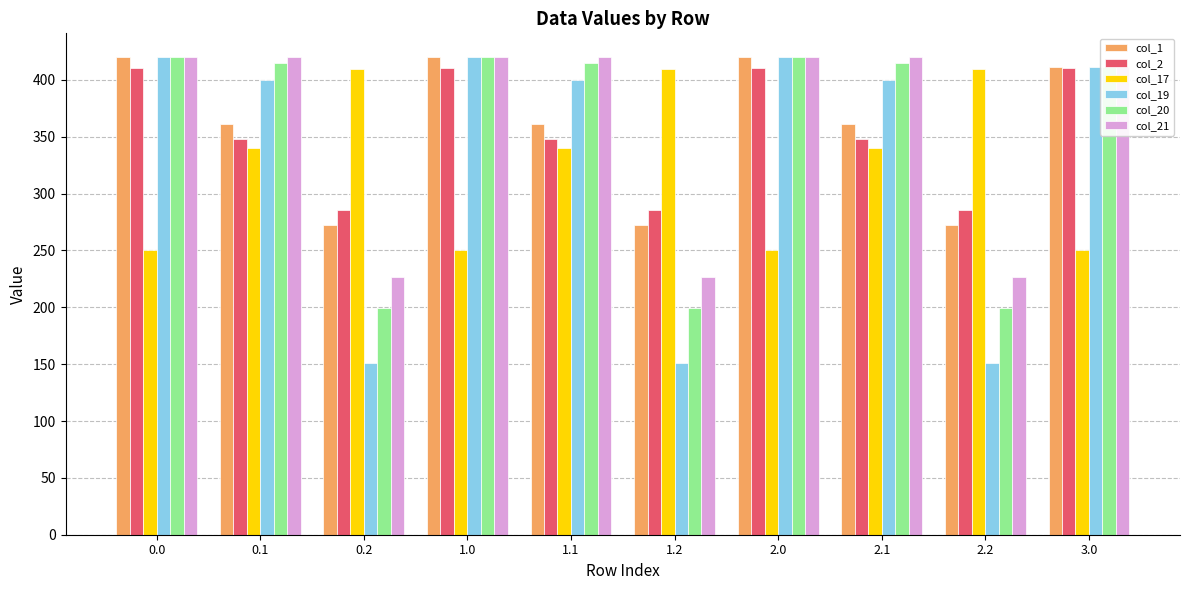

True or false: col_2 has a value of 610.2 at 2.0.

False